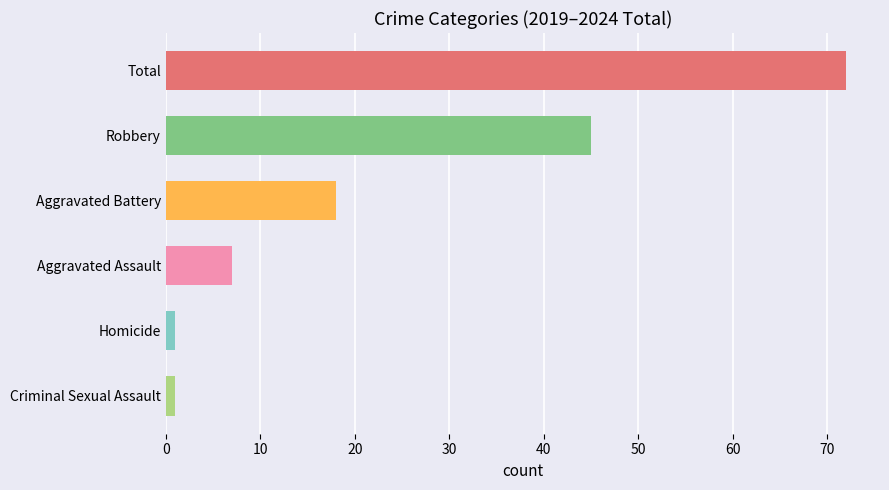

How many distinct data groups are displayed?

1